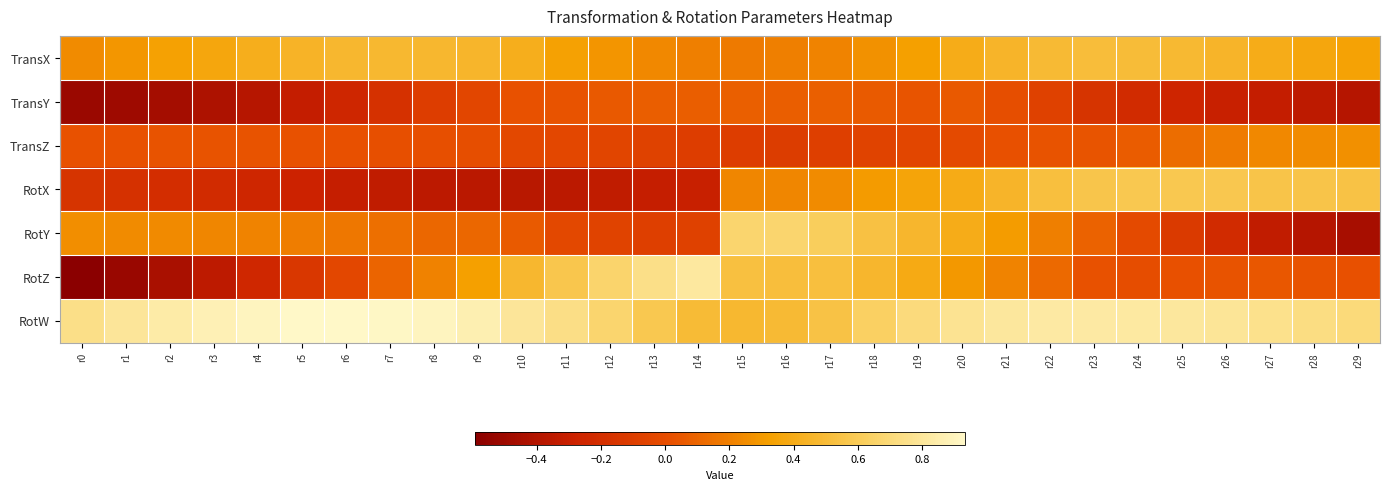

List the series in order of their peak value, lowest first.

TransY, TransZ, TransX, RotX, RotY, RotZ, RotW